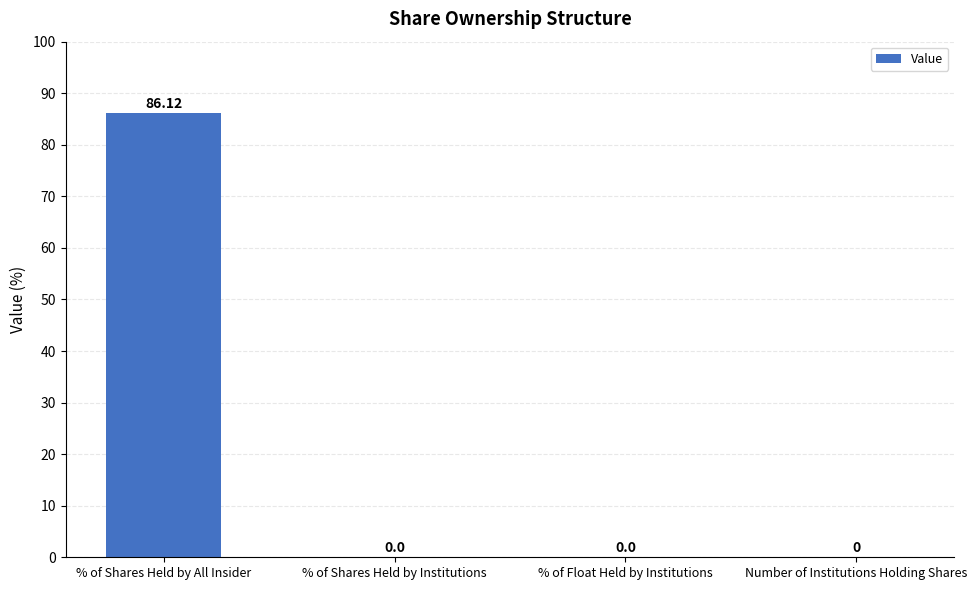

What is the sum of all values?

86.1